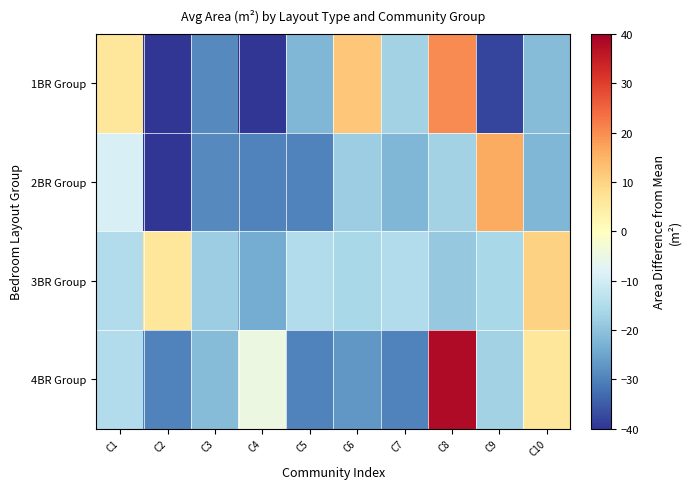

At C6, list the series in order from smallest to largest.

4BR Group, 2BR Group, 3BR Group, 1BR Group